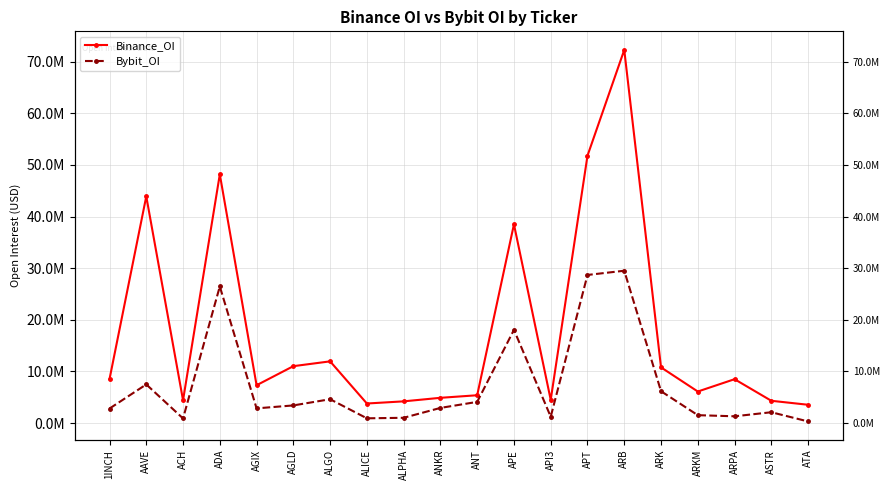

What are all the series names shown in the legend?

Binance_OI, Bybit_OI